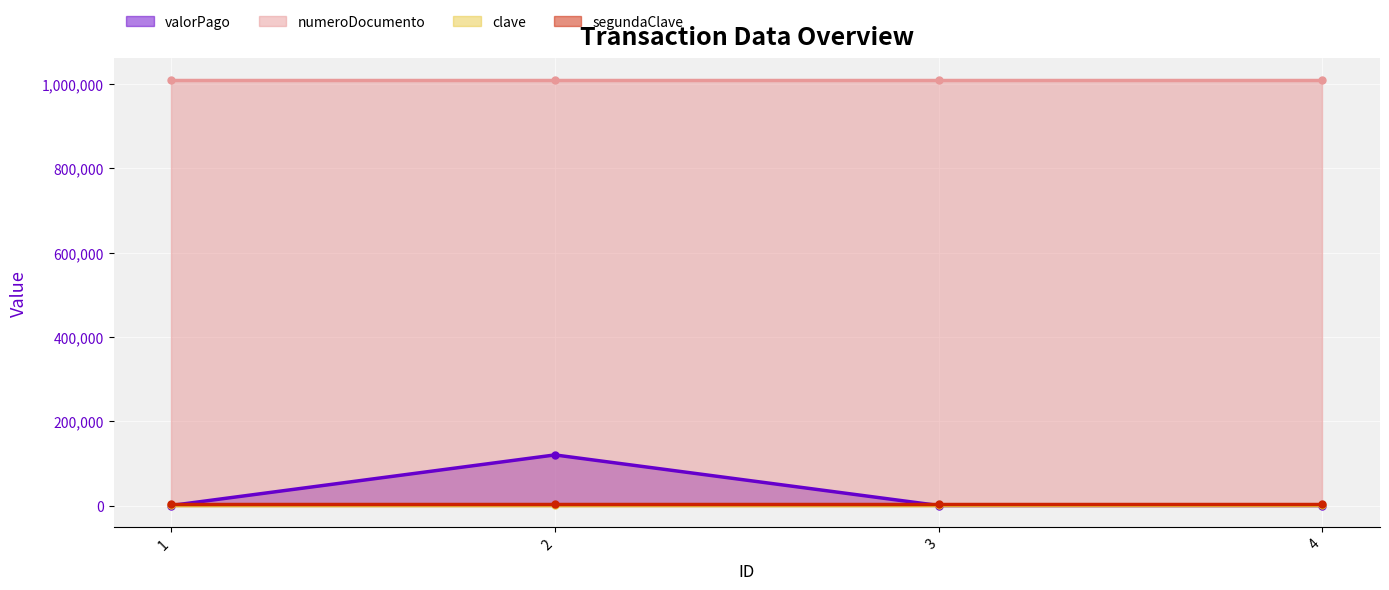

Reading left to right, transcribe all the data shown in this chart.

valorPago: 1=0	2=120000	3=0	4=0
numeroDocumento: 1=1010111	2=1010111	3=1010111	4=1010111
clave: 1=1234	2=1234	3=1234	4=1234
segundaClave: 1=4321	2=4321	3=4321	4=4321